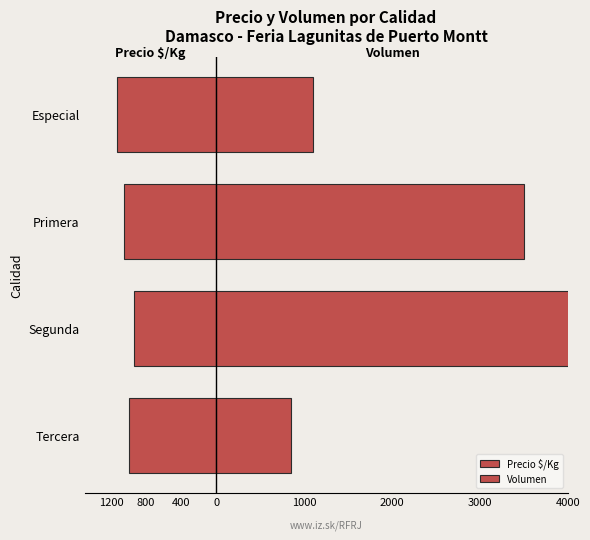

Rank the series by their average value, from lowest to highest.

Precio $/Kg, Volumen